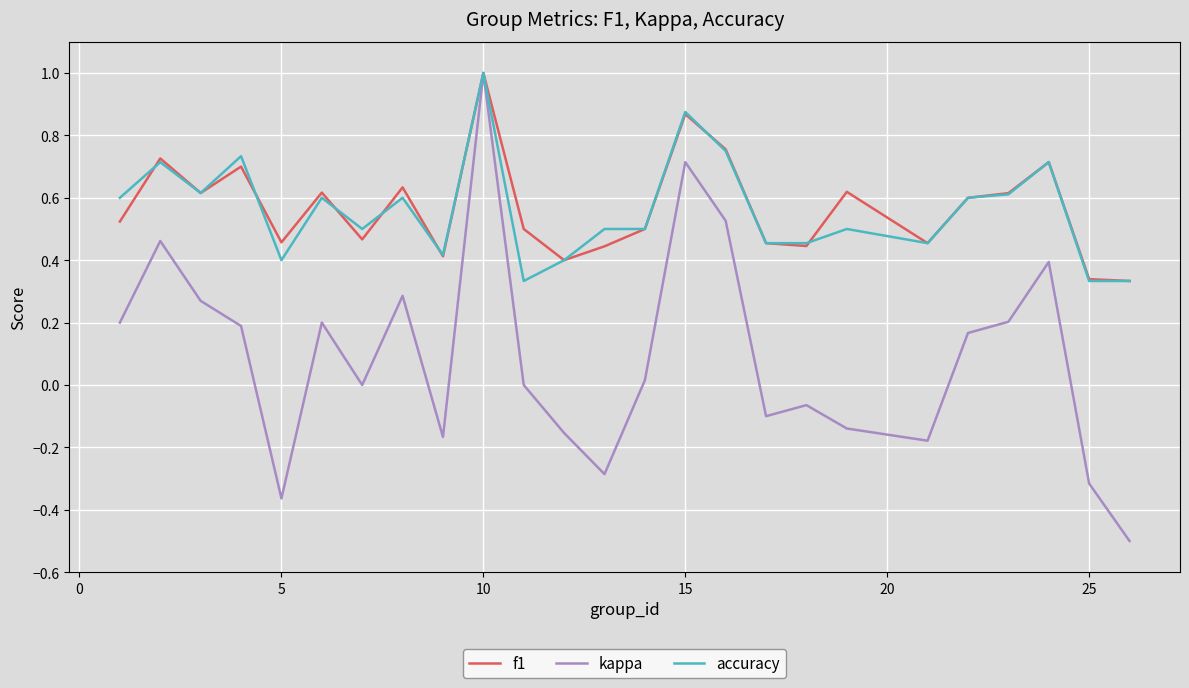

What is the minimum value shown in the chart?

-0.5